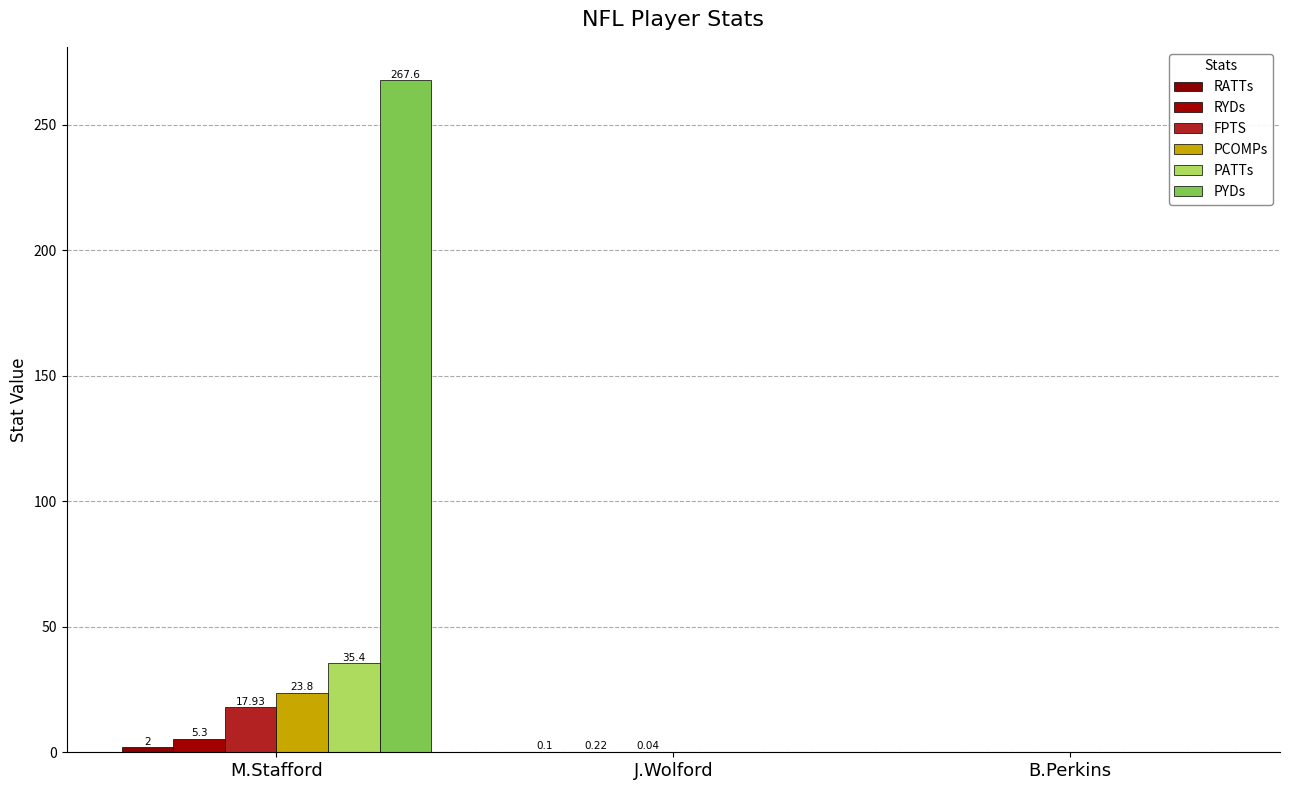

Read the PATTs value at M.Stafford.

35.4